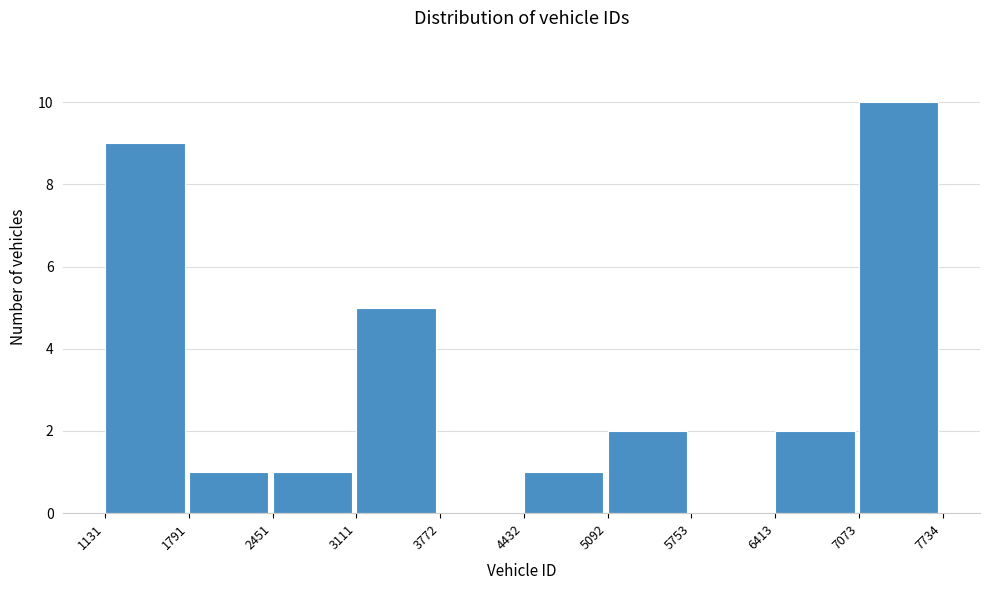

Which range on the x-axis has the tallest bar?

7073 to 7734